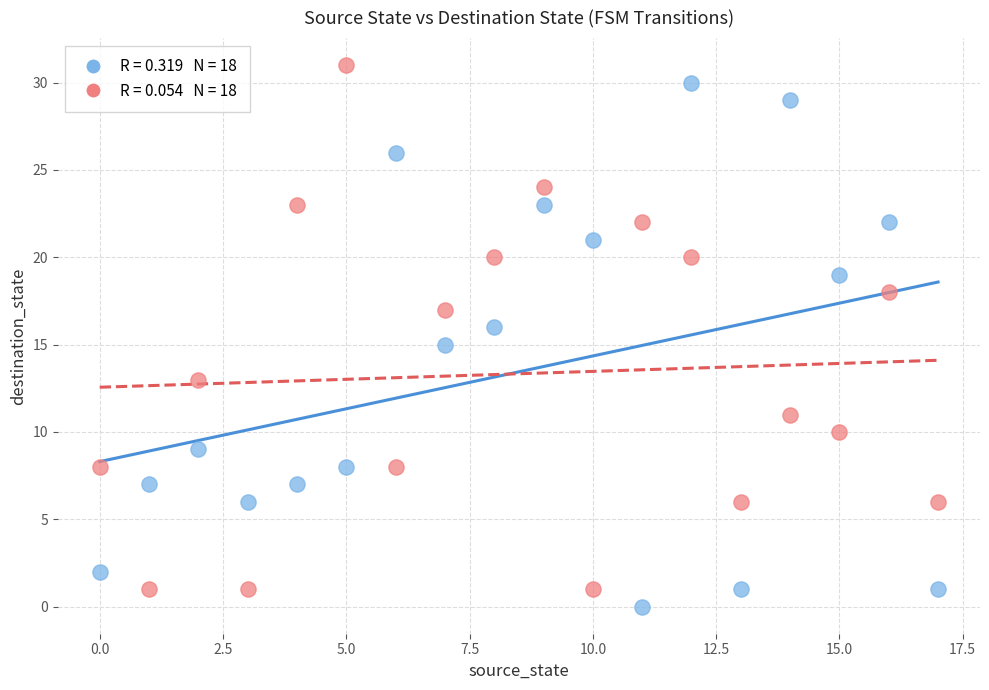

Across all data points, what is the range of Y values (max minus min)?

31